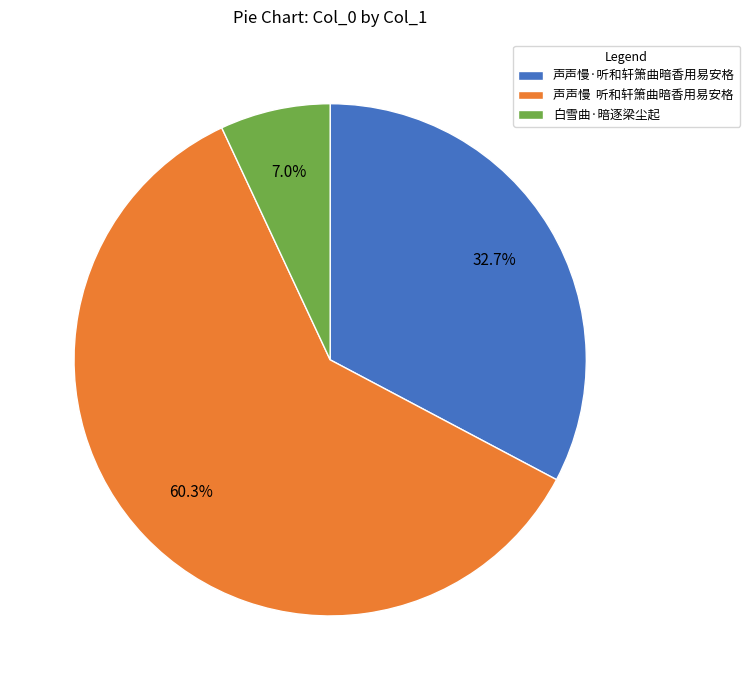

The 白雪曲·暗逐梁尘起 slice represents 1% of the pie. True or false?

False